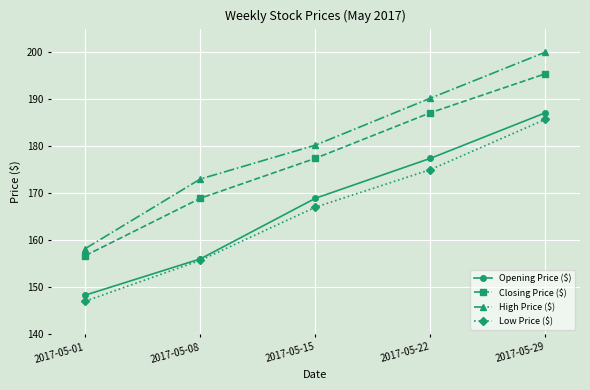

What is the spread (max minus min) of values at 2017-05-22?

15.2